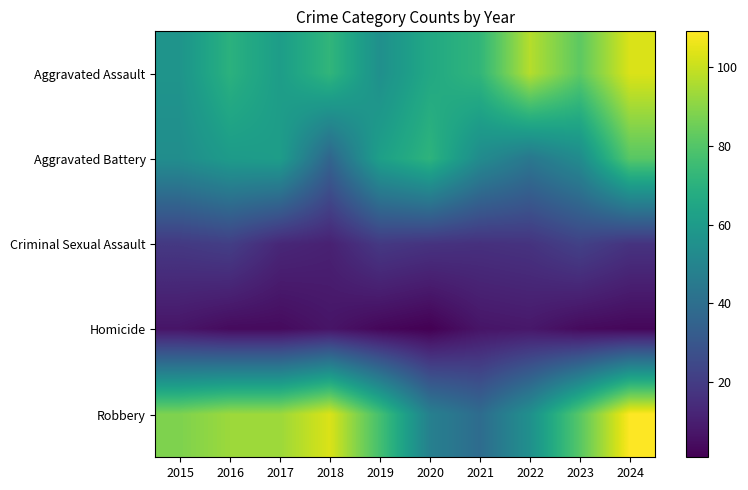

Reading right to left, extract all data points from this chart.

Aggravated Assault: 2024=103	2023=82	2022=97	2021=72	2020=66	2019=55	2018=72	2017=61	2016=70	2015=57
Aggravated Battery: 2024=81	2023=53	2022=44	2021=53	2020=71	2019=62	2018=36	2017=61	2016=60	2015=54
Criminal Sexual Assault: 2024=17	2023=22	2022=17	2021=16	2020=17	2019=19	2018=11	2017=13	2016=21	2015=19
Homicide: 2024=3	2023=4	2022=8	2021=7	2020=1	2019=3	2018=7	2017=4	2016=4	2015=7
Robbery: 2024=109	2023=81	2022=55	2021=39	2020=48	2019=77	2018=103	2017=93	2016=93	2015=88